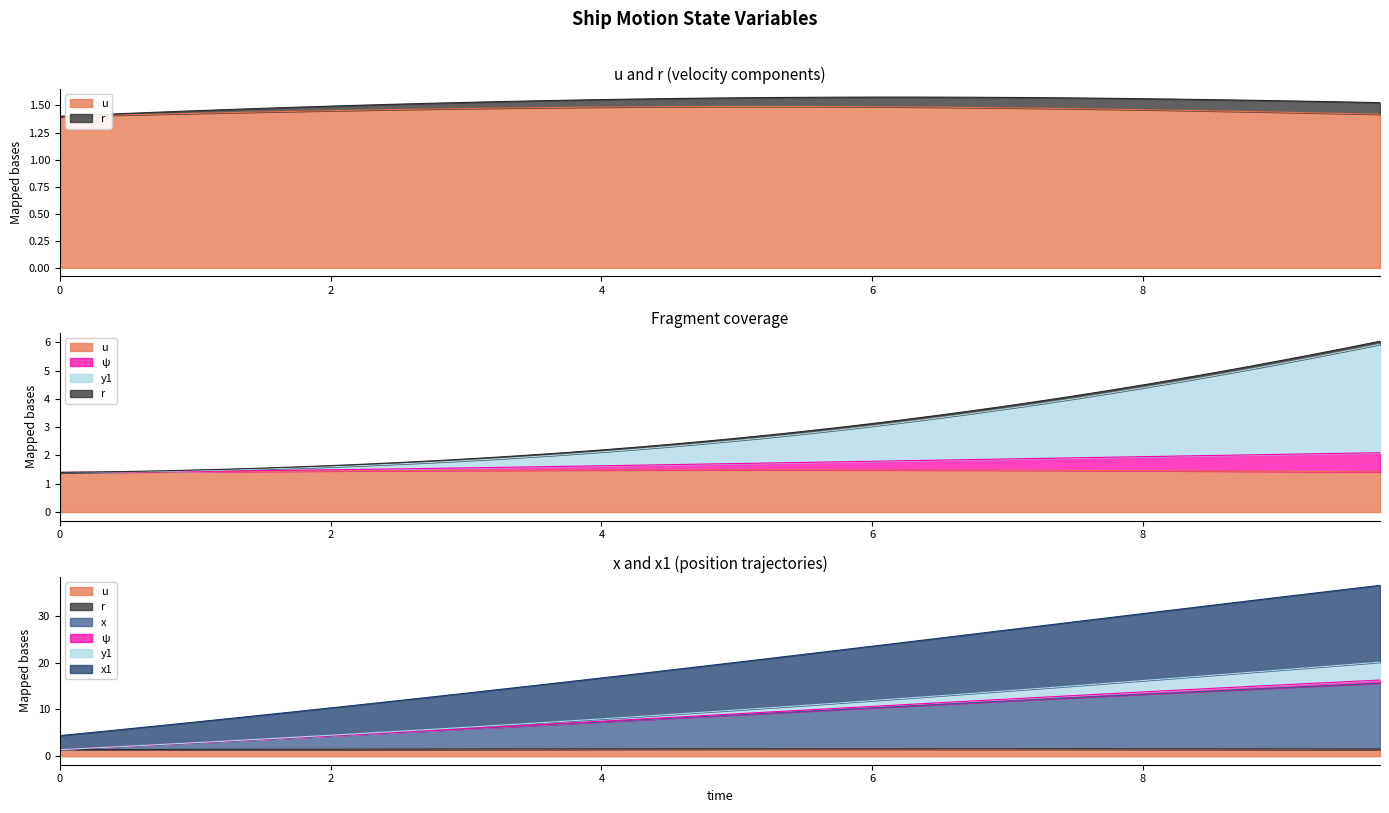

What is the label of the 2nd point from the right?

9.5